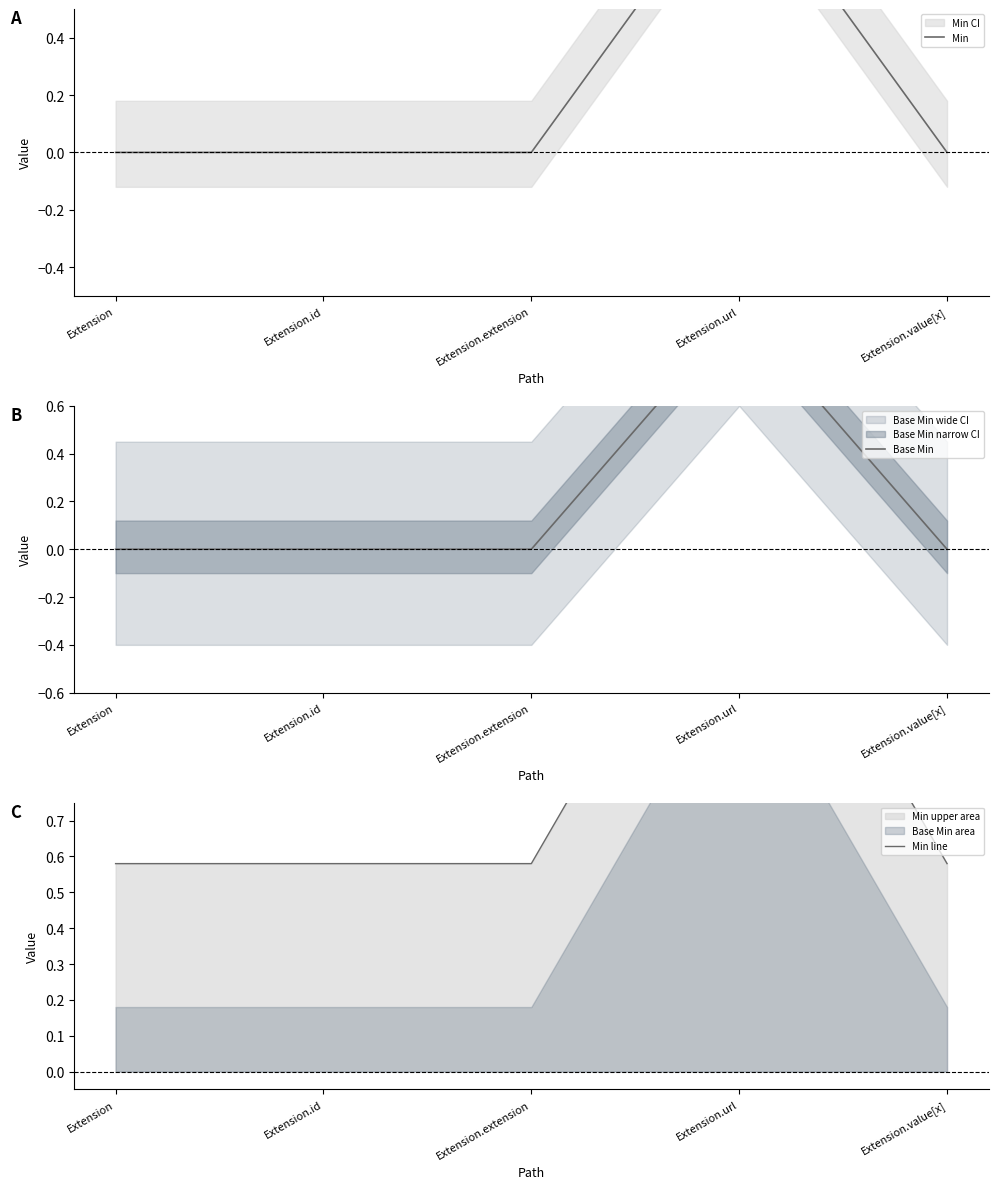

Does the chart have visible grid lines?

No